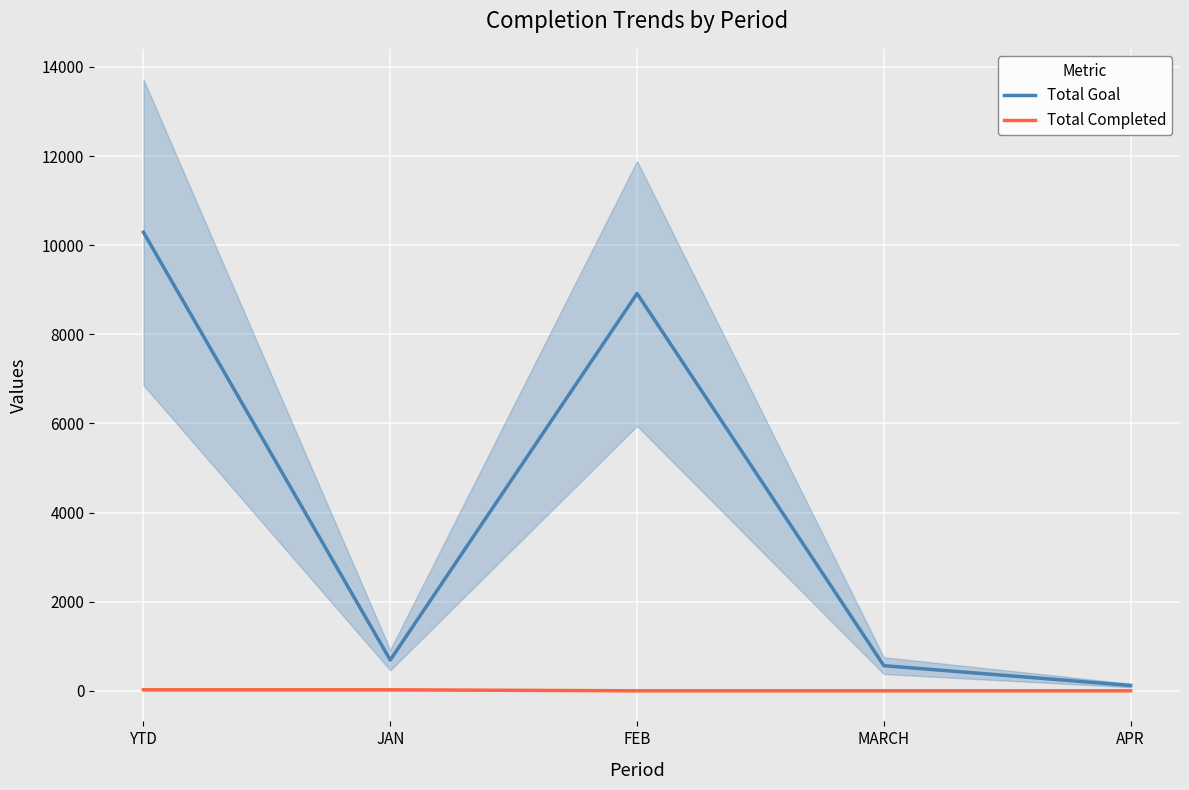

How many lines are shown in the chart?

2